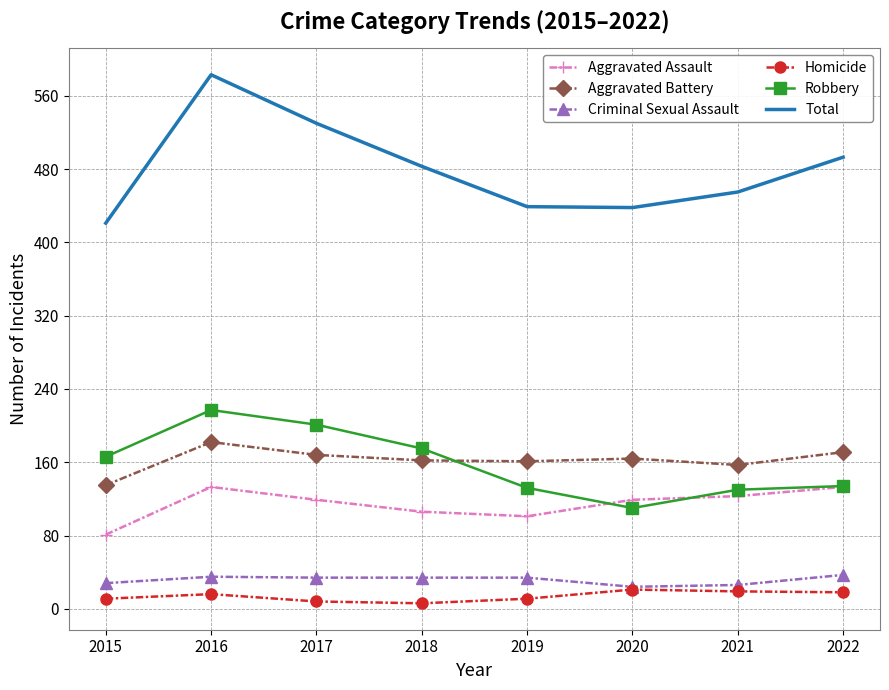

What is the average value of the Criminal Sexual Assault series?

32